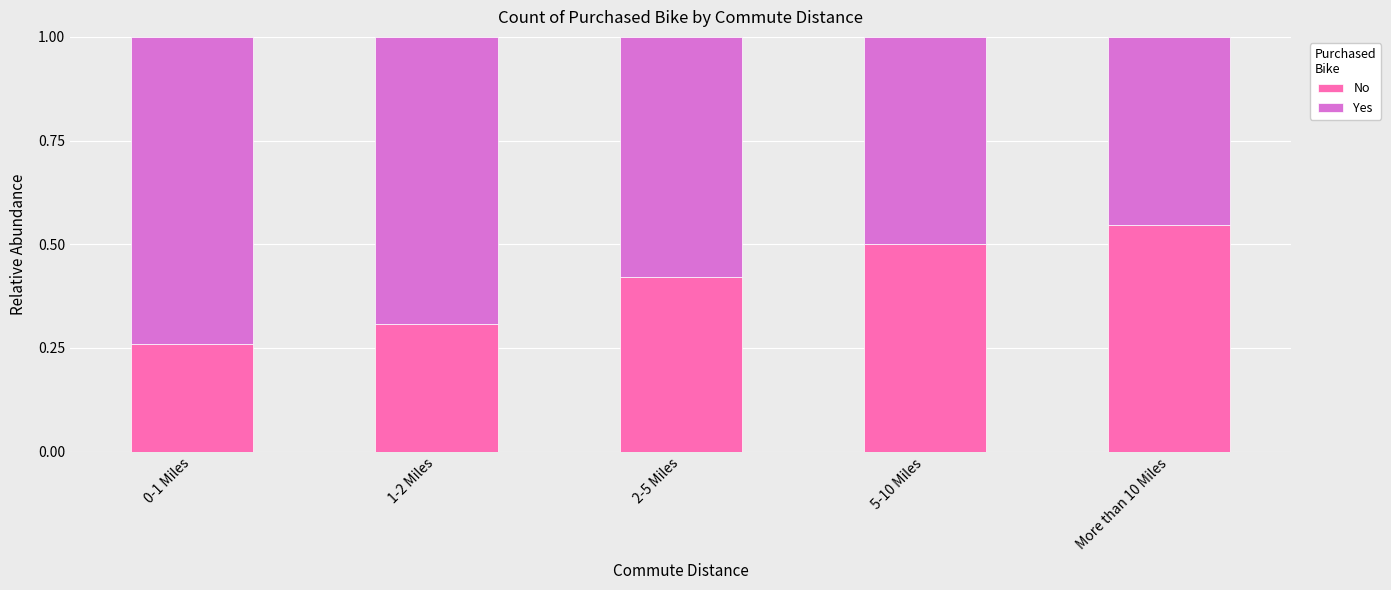

Are the bars grouped side by side (vs. stacked)?

No